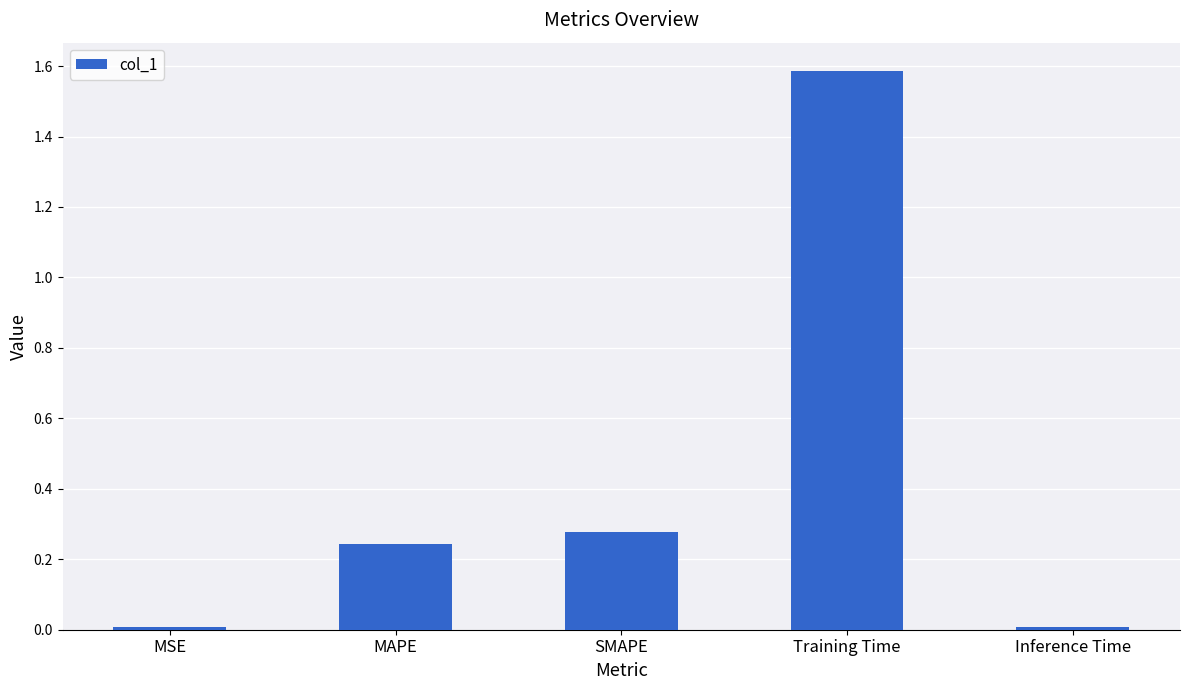

What is the average value?

0.4